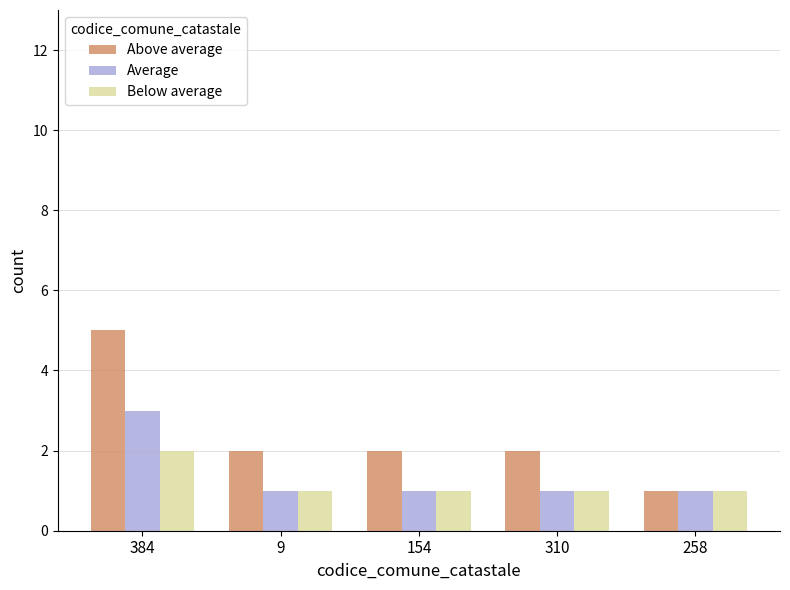

What is the value of the Above average bar at the 2nd from the left?

2